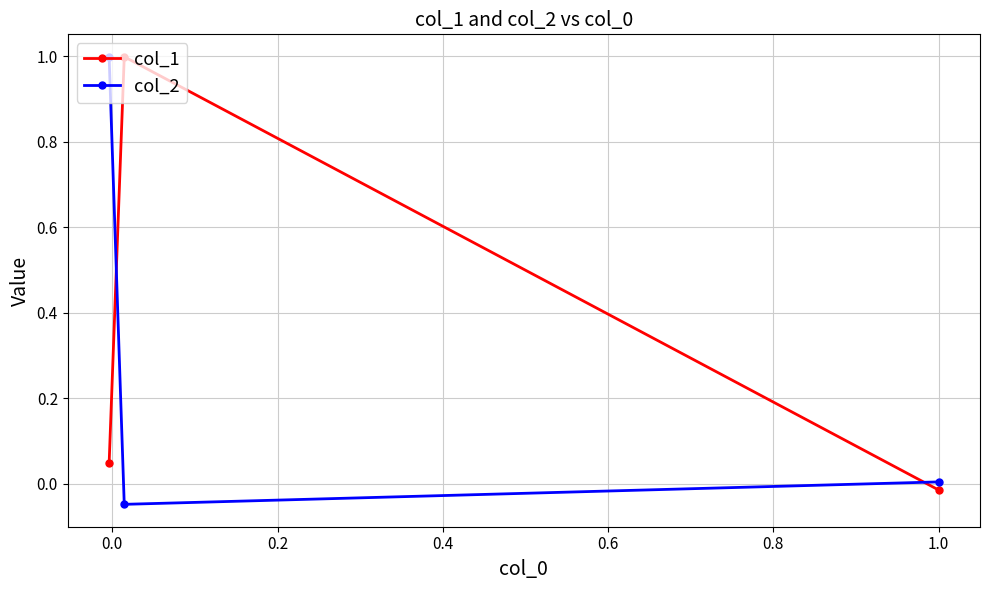

What is the maximum value shown in the chart?

1.0